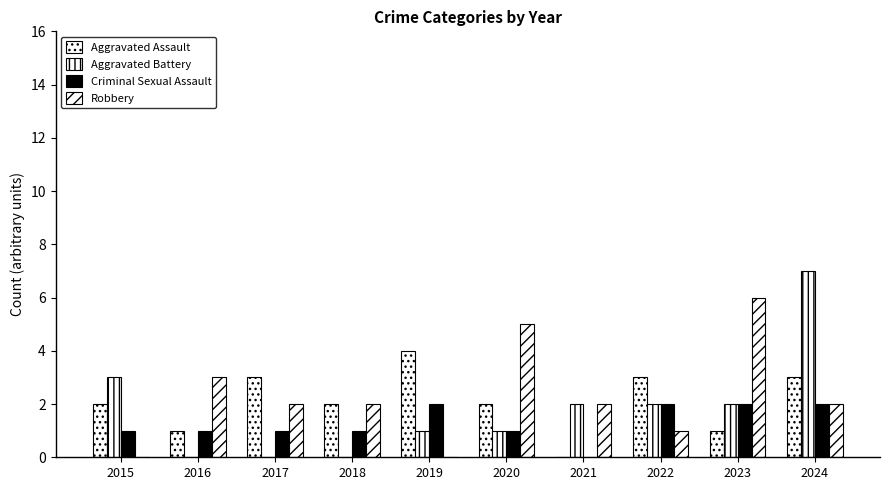

Rank the categories by Aggravated Assault value from highest to lowest.

2019, 2017, 2022, 2024, 2015, 2018, 2020, 2016, 2023, 2021